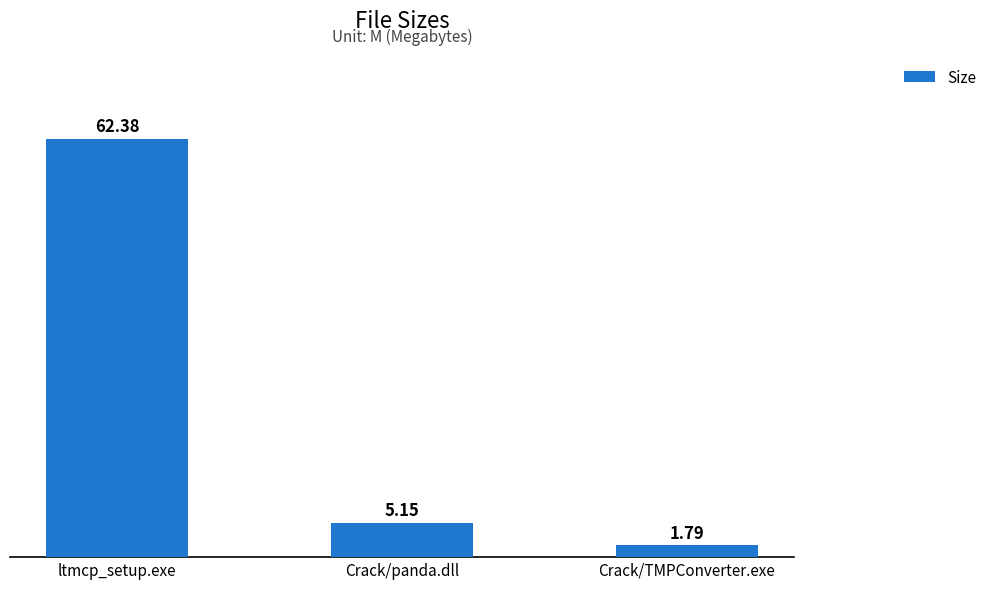

Between Crack/panda.dll and Crack/TMPConverter.exe, which is larger?

Crack/panda.dll